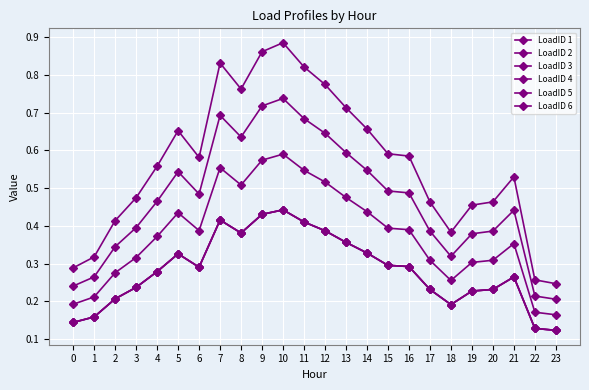

Is this an area chart (filled region under the line)?

No